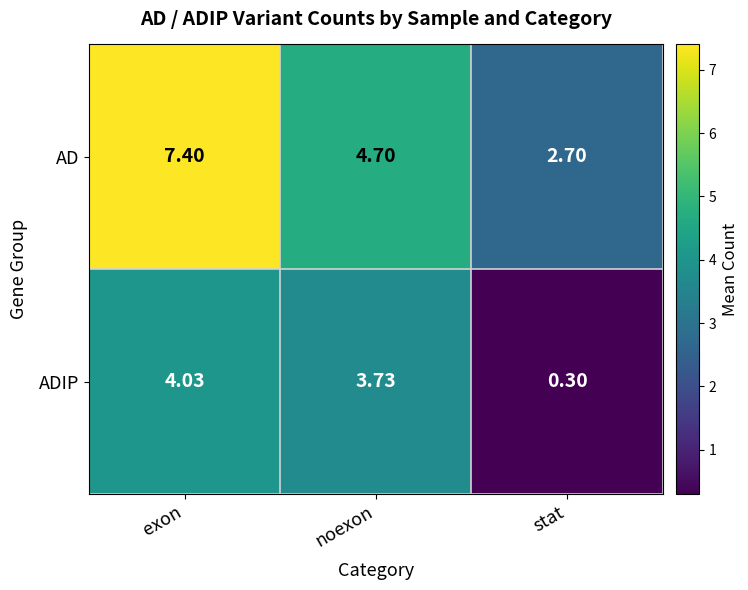

Which series changed the most between exon and stat?

AD